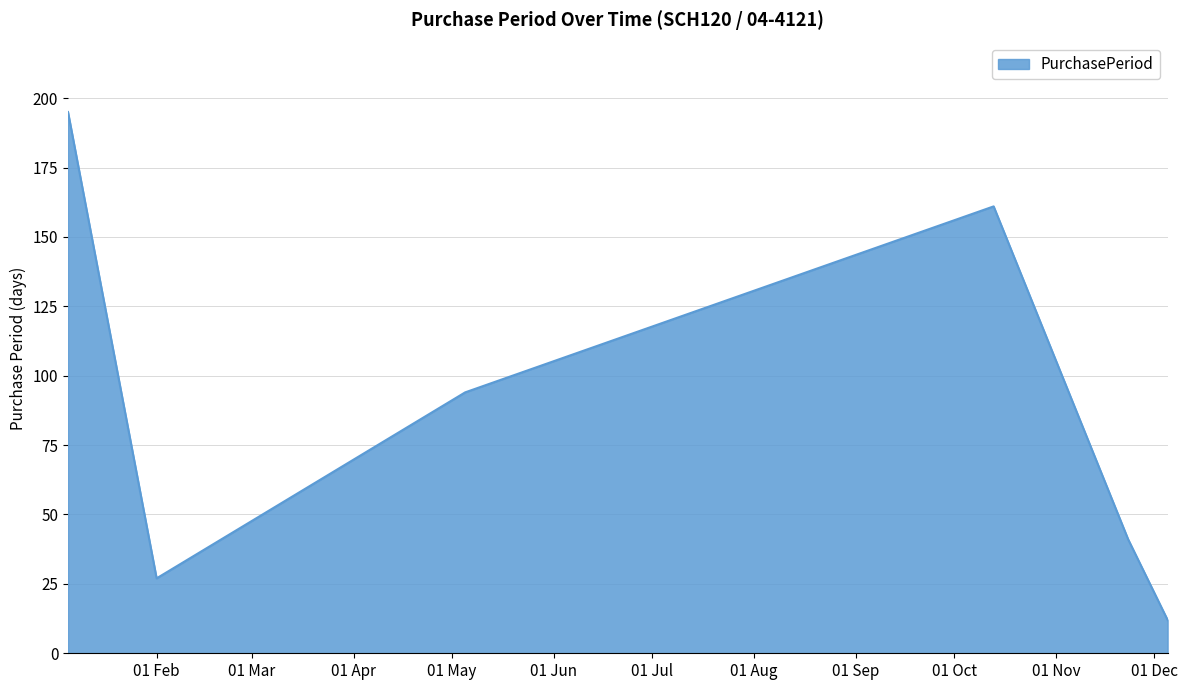

What is the greatest value displayed?

195